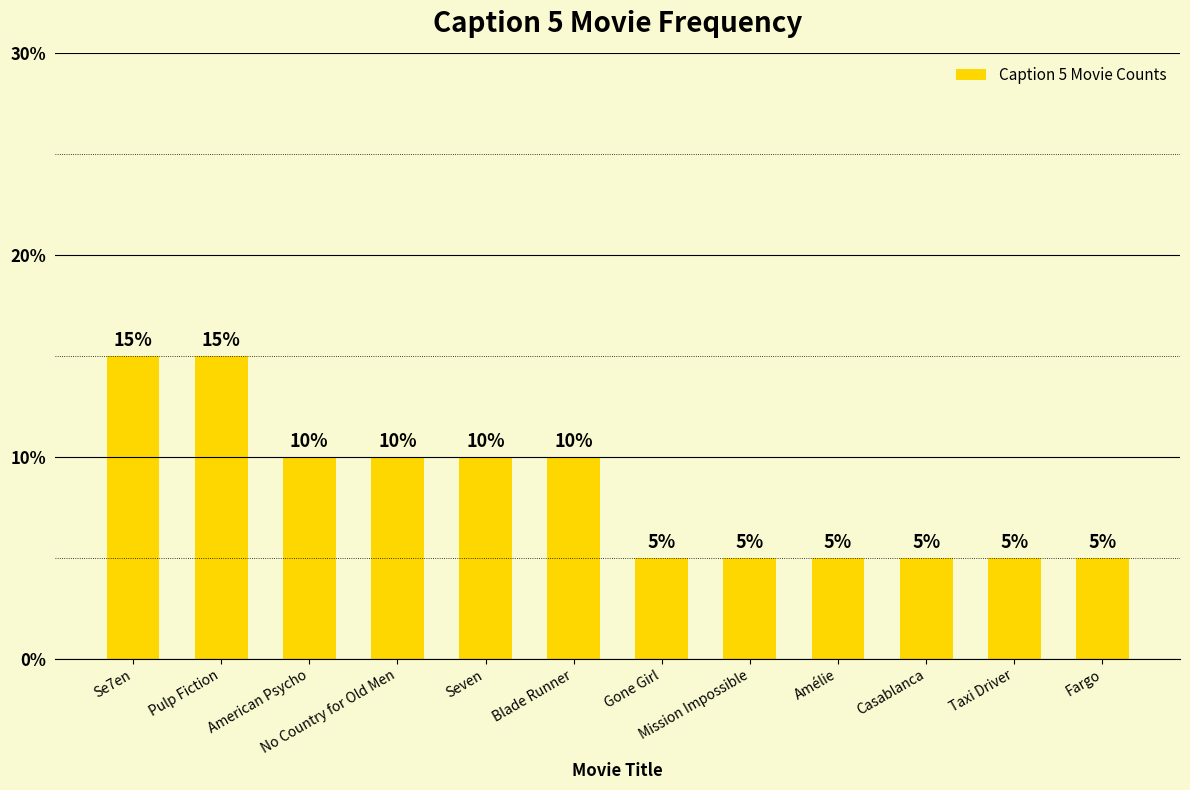

Reading left to right, what are all the values shown in this chart?

15	15	10	10	10	10	5	5	5	5	5	5